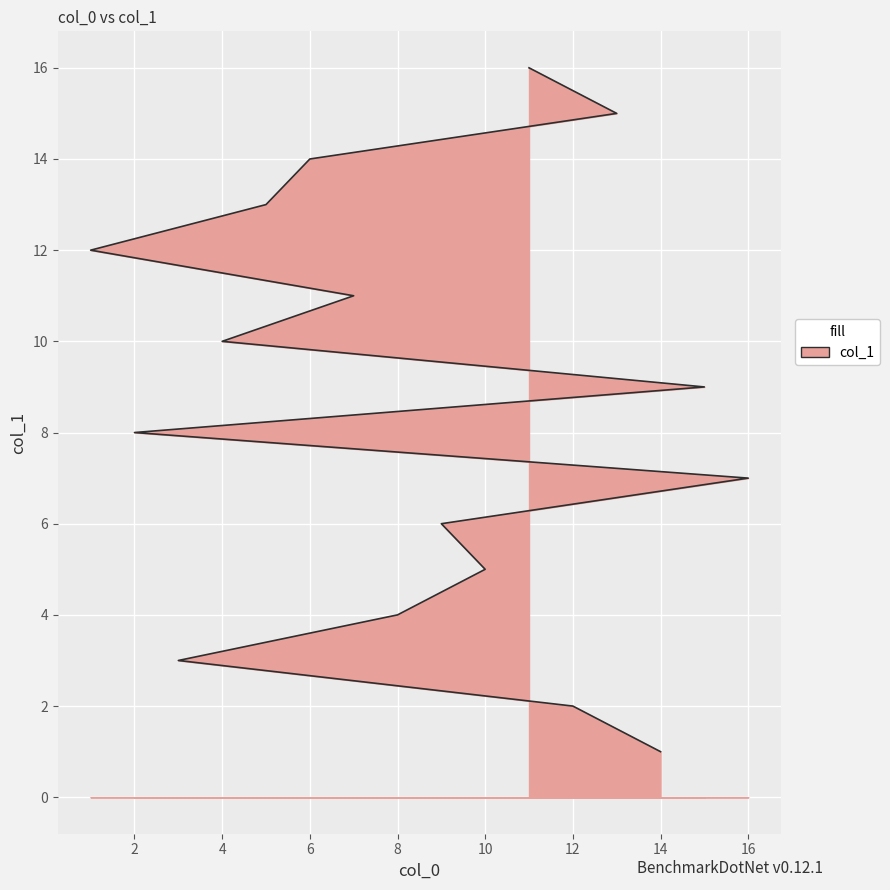

What is the ratio of the value at 16 to the value at 14?

7.0